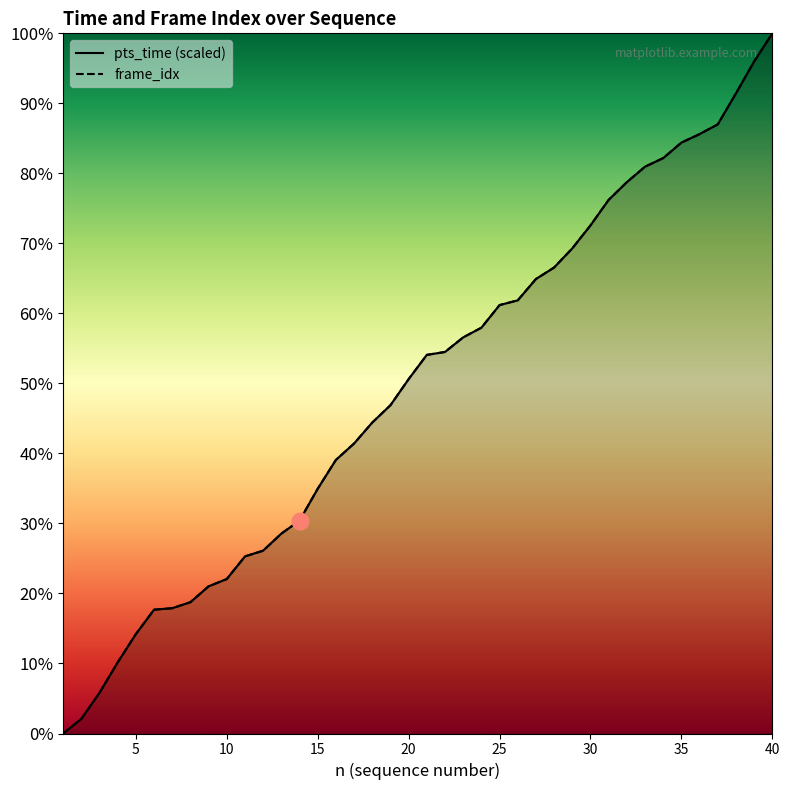

Which category has the lowest value across all series?

1